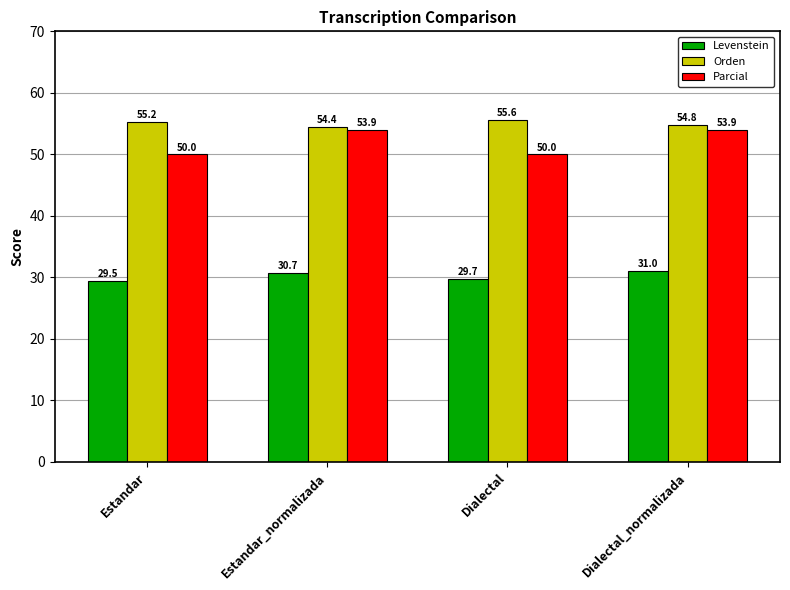

Is it true that Parcial equals 53.9 at Estandar_normalizada?

True